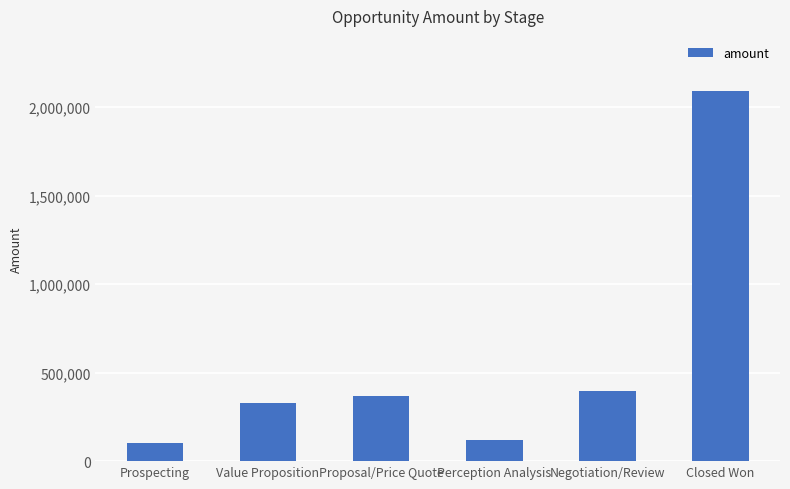

What is the approximate value at Value Proposition, to the nearest 10?

330000